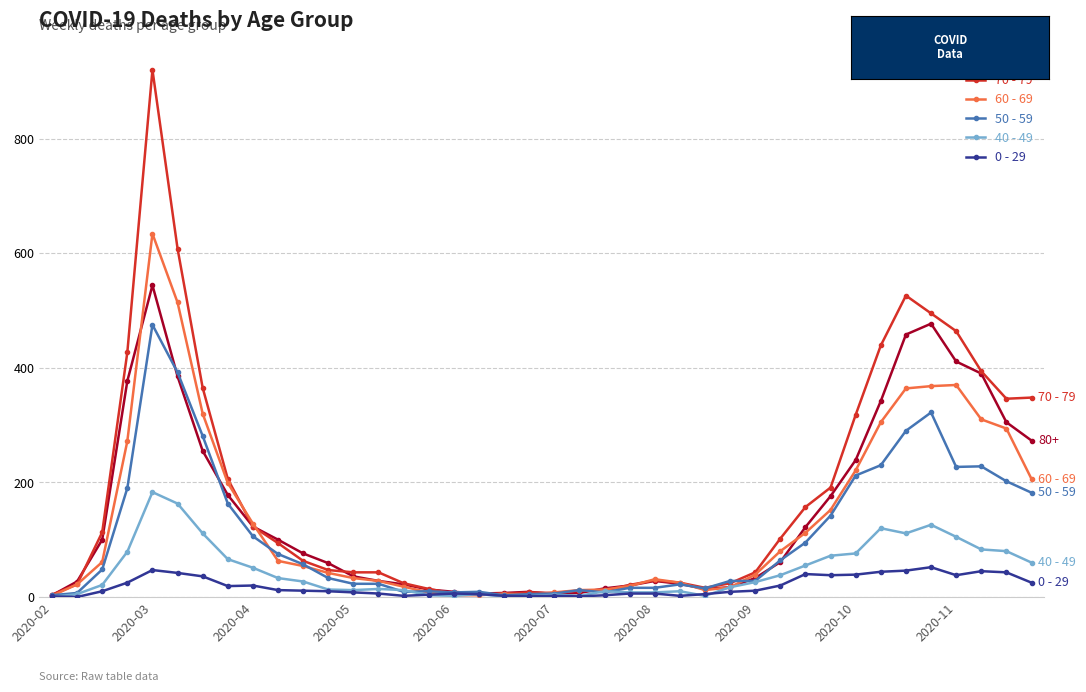

True or false: 70 - 79 has more than 0 interior local peaks.

True